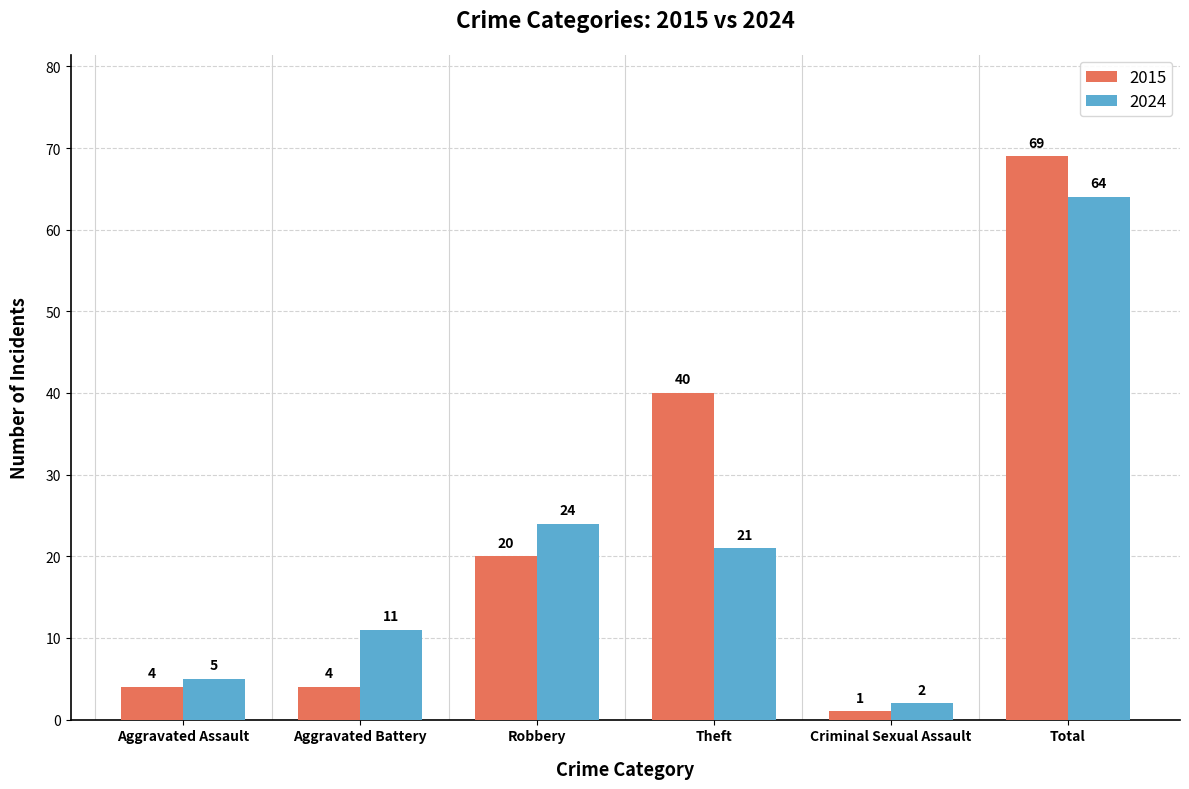

How many data points in 2024 are less than 21?

3